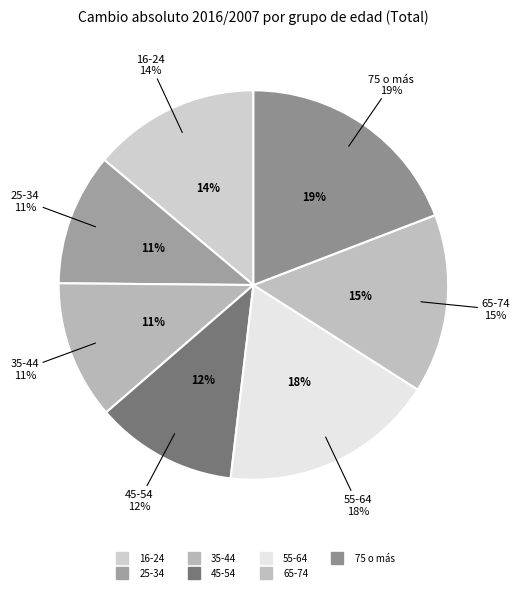

Does any single category account for the majority?

No